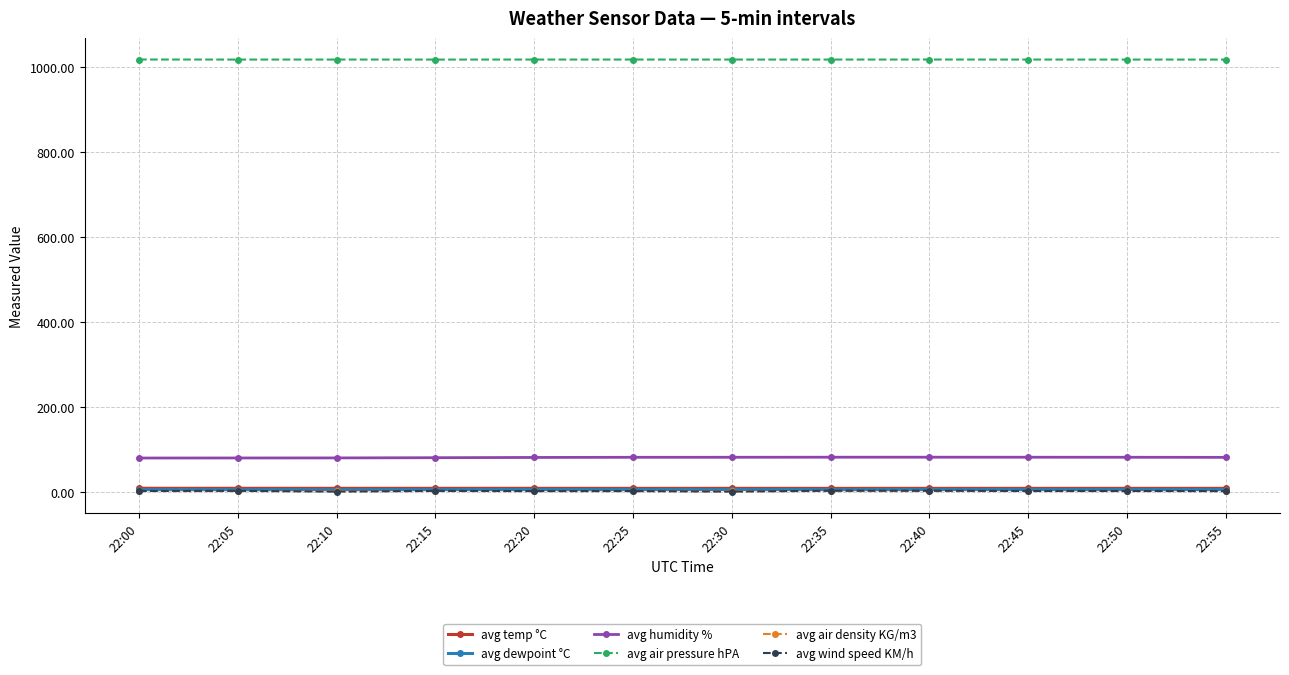

True or false: avg air pressure hPA has a value of 1018.0 at 22:45.

True